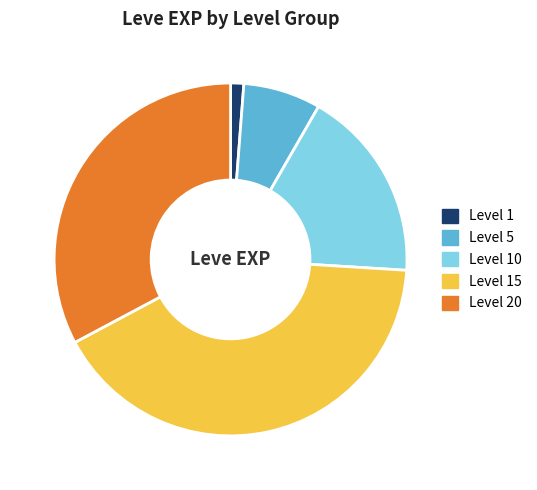

Which has a higher value, Level 5 or Level 1?

Level 5